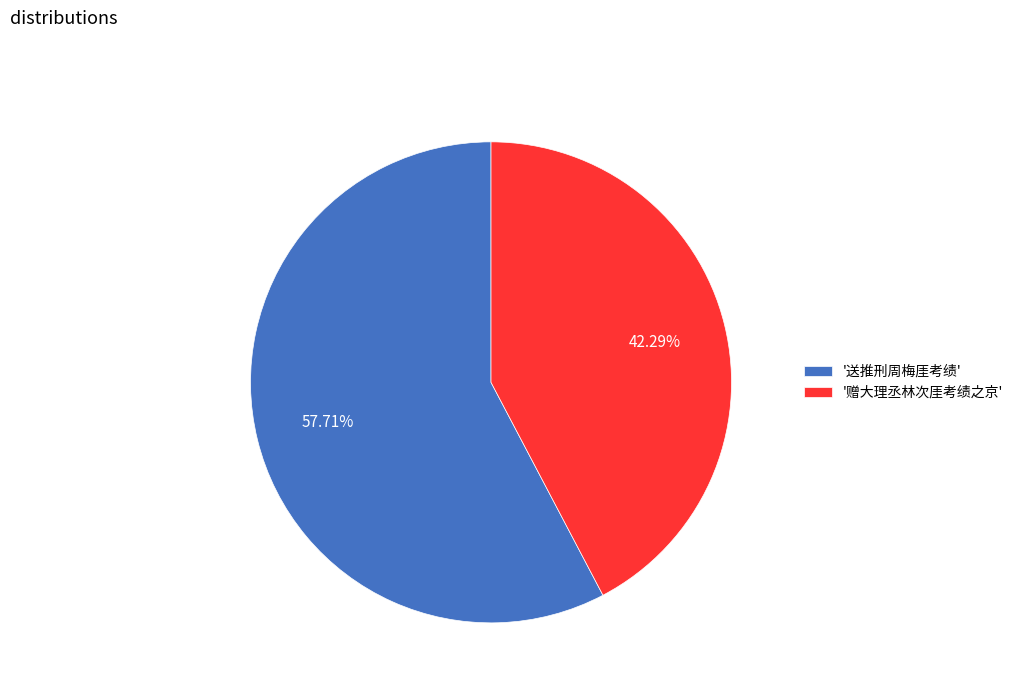

How many slices are in this pie chart?

2